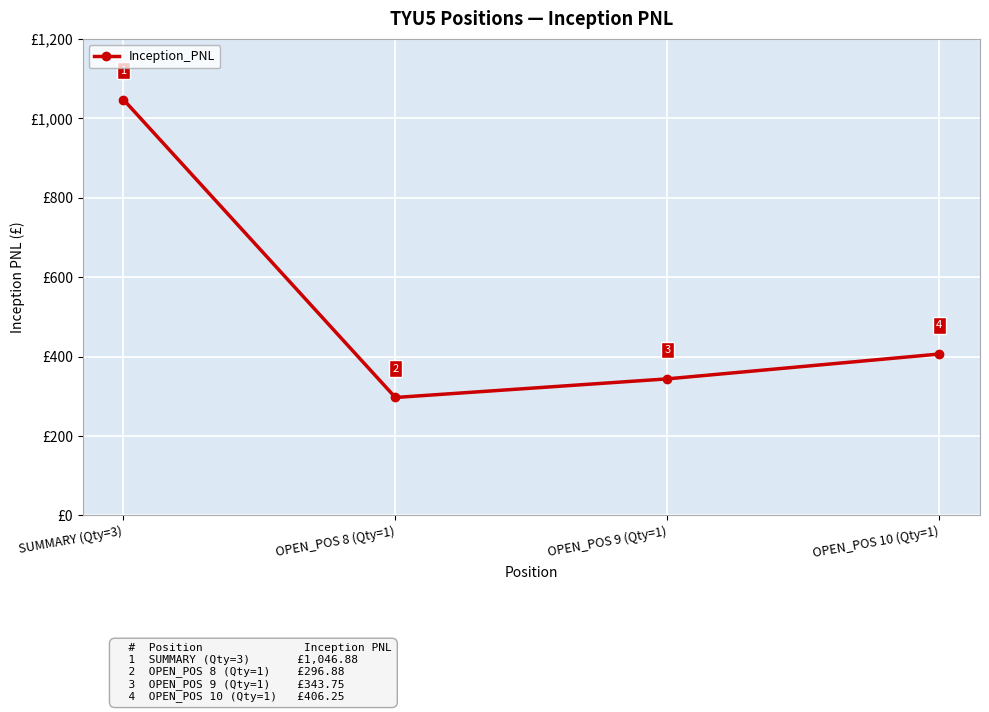

What is the value of the 1st point from the left?

1046.9